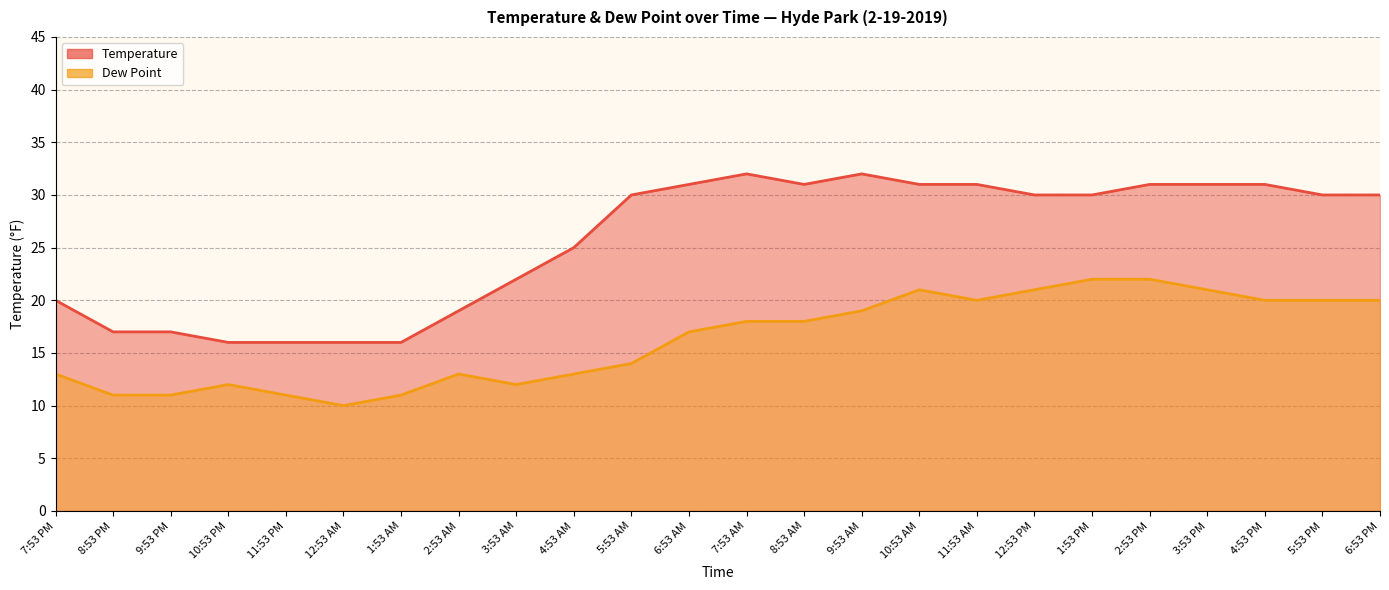

What is the difference between the second highest and second lowest values in the Temperature series?

16